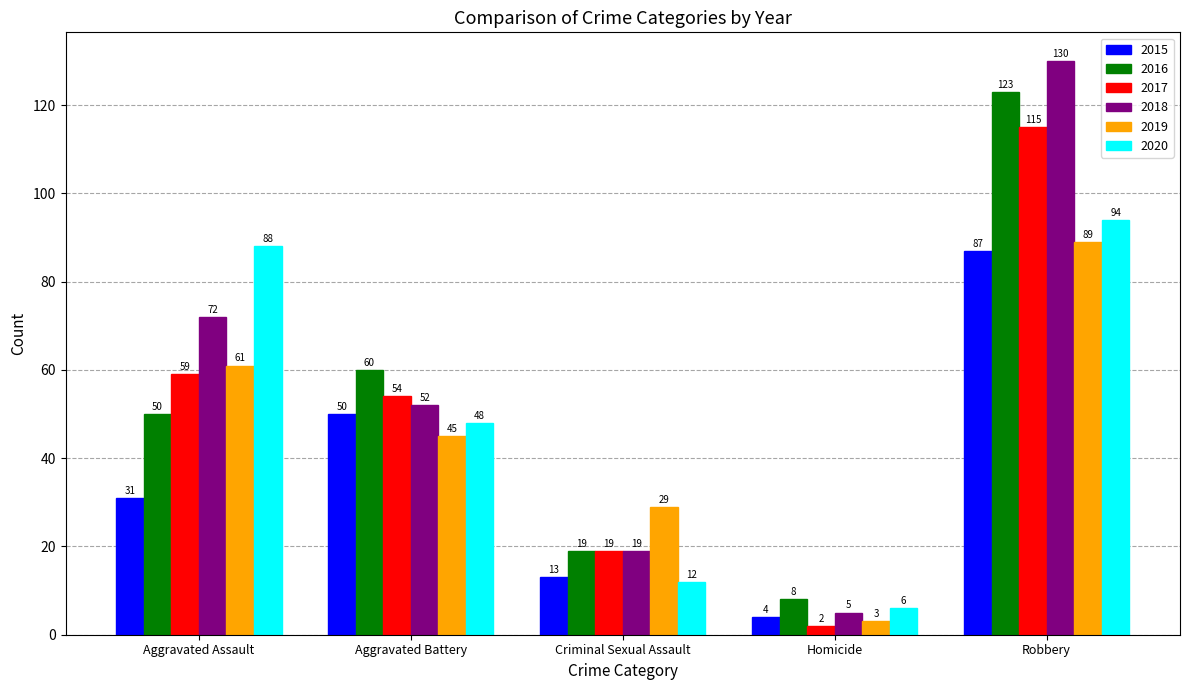

Reading left to right, transcribe all the data shown in this chart.

2015: 31	50	13	4	87
2016: 50	60	19	8	123
2017: 59	54	19	2	115
2018: 72	52	19	5	130
2019: 61	45	29	3	89
2020: 88	48	12	6	94